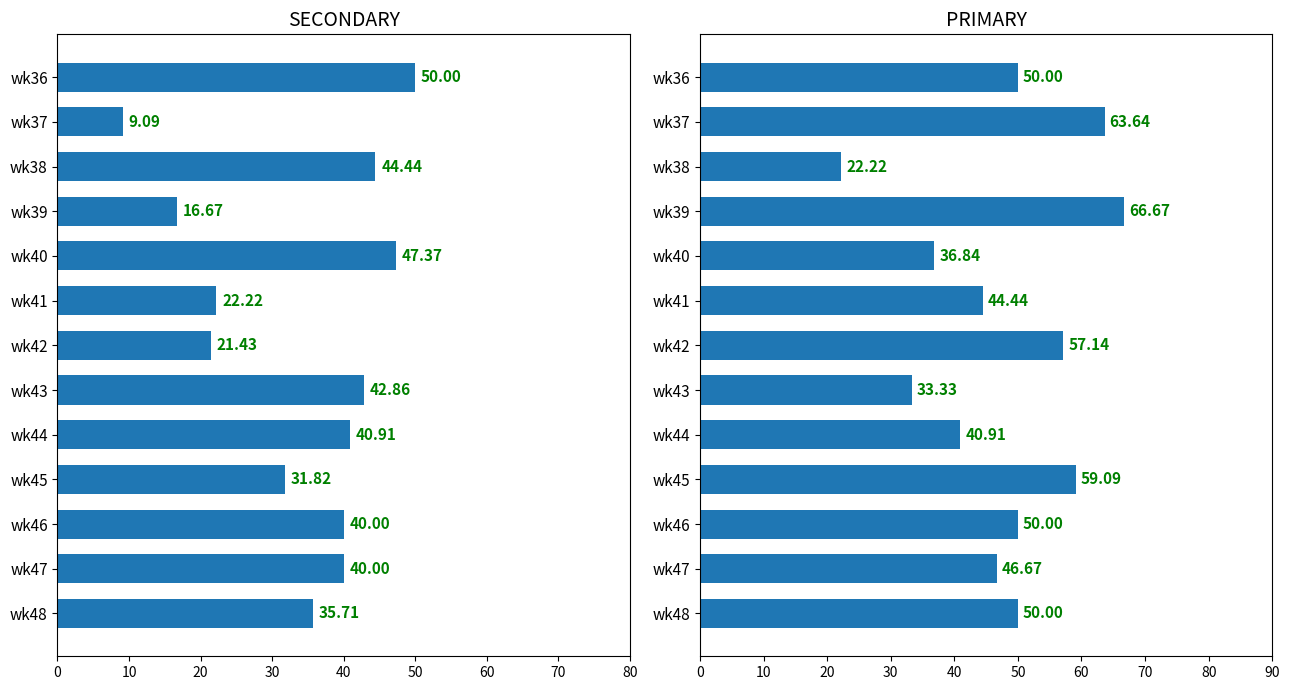

What is the maximum value shown in the chart?

66.7